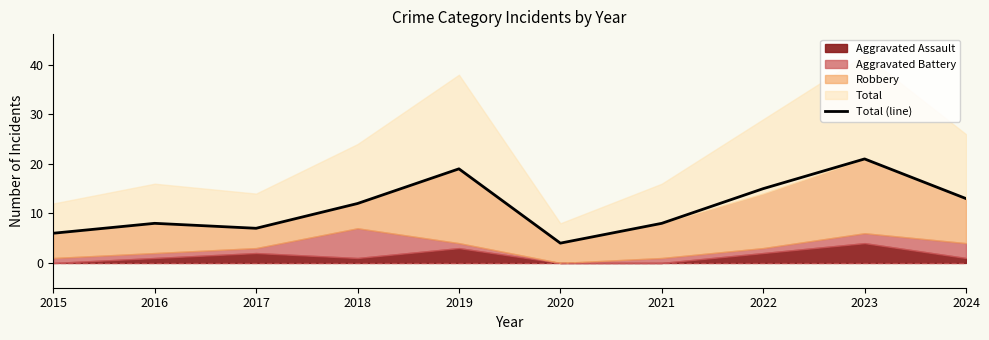

Reading right to left, extract all data points from this chart.

13	21	15	8	4	19	12	7	8	6